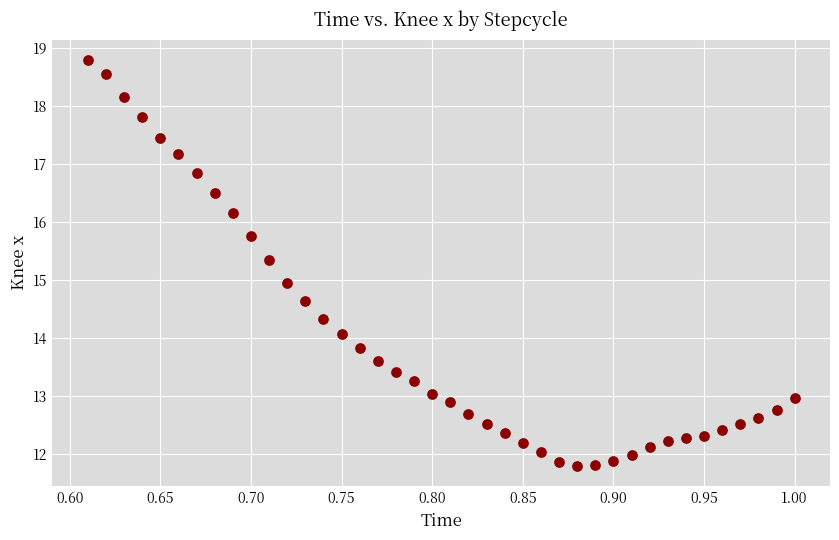

What is the range of Y values (max minus min)?

7.0